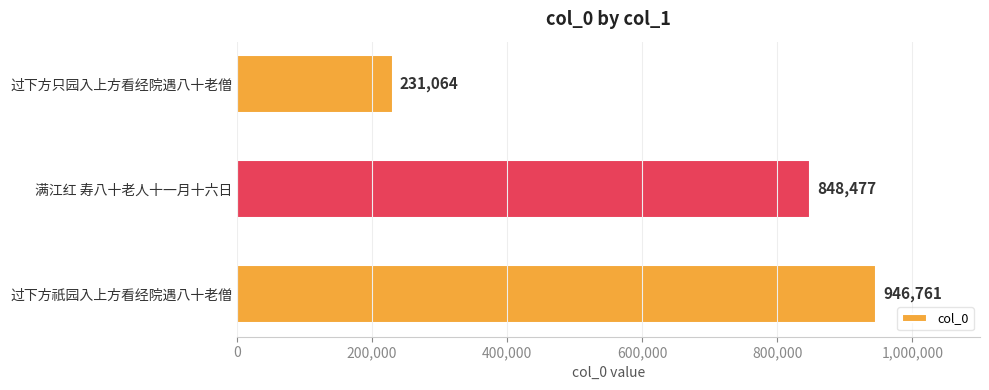

List the labels in order of value, smallest first.

过下方只园入上方看经院遇八十老僧, 满江红 寿八十老人十一月十六日, 过下方祇园入上方看经院遇八十老僧